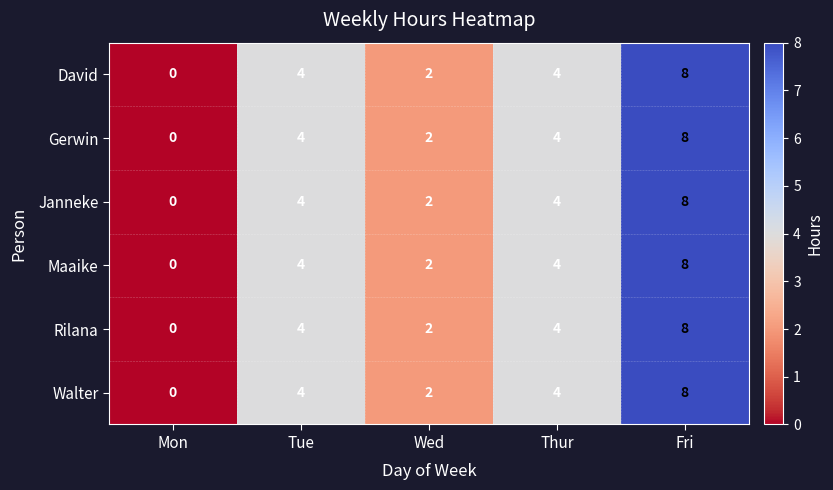

Read the David value at Tue.

4